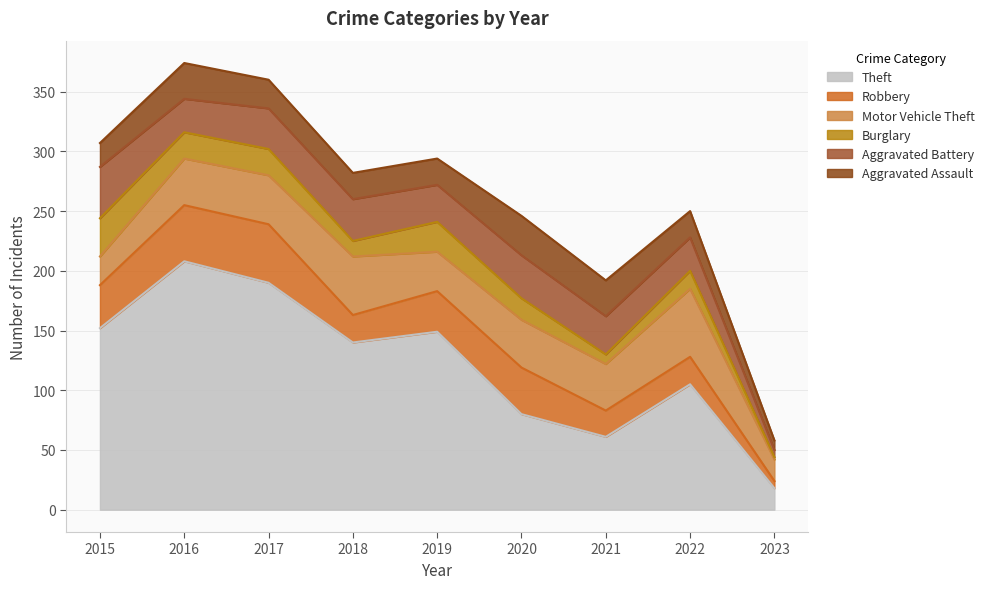

Is the value of Theft at 2015 greater than the value of Aggravated Battery at 2022?

Yes